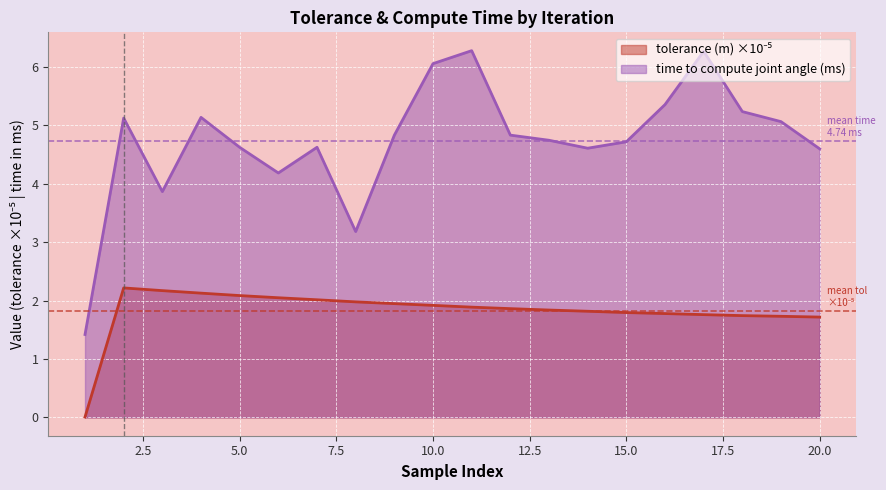

The time to compute joint angle (ms) series shows 2.4 at 1. True or false?

False